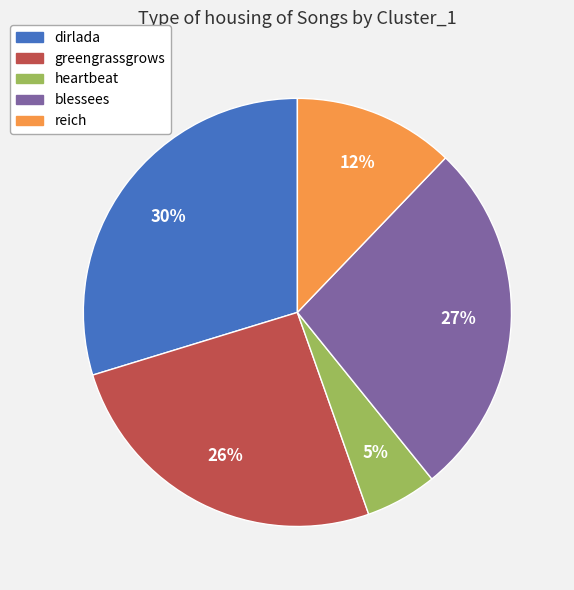

Is it true that heartbeat is 18% of the pie?

False